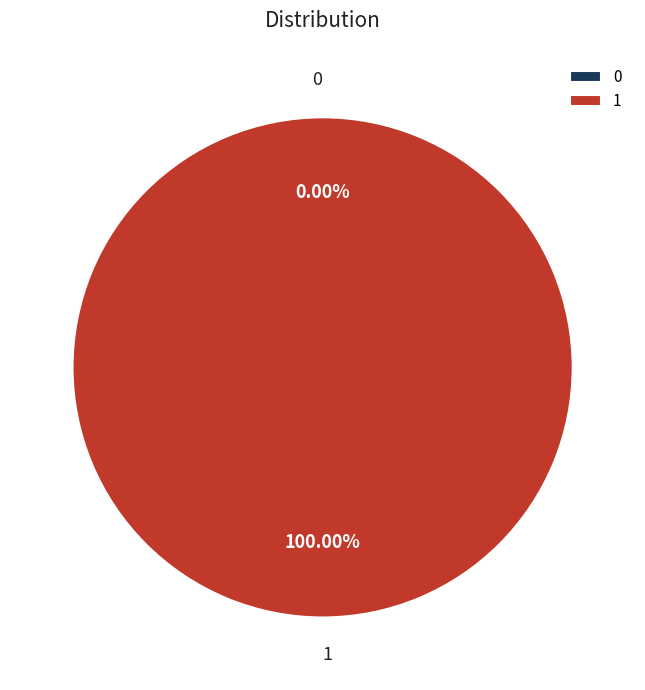

To the nearest percent, what portion does 1 represent?

100%